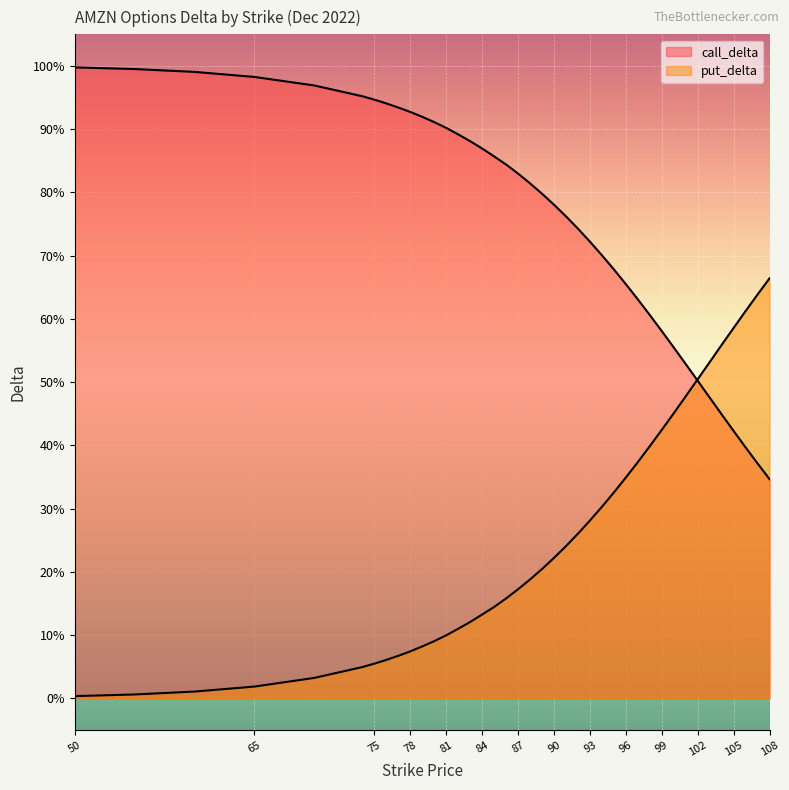

Which has a higher value, 74 or 77?

74